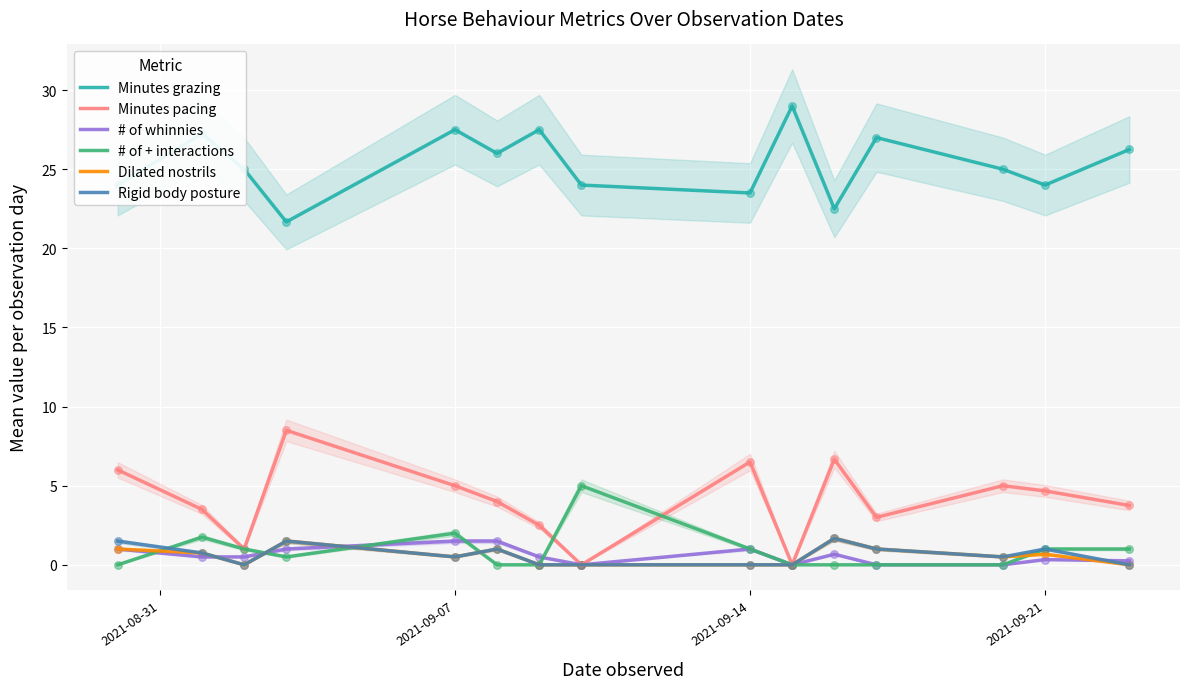

Which series has the largest Y range (max minus min)?

Minutes pacing